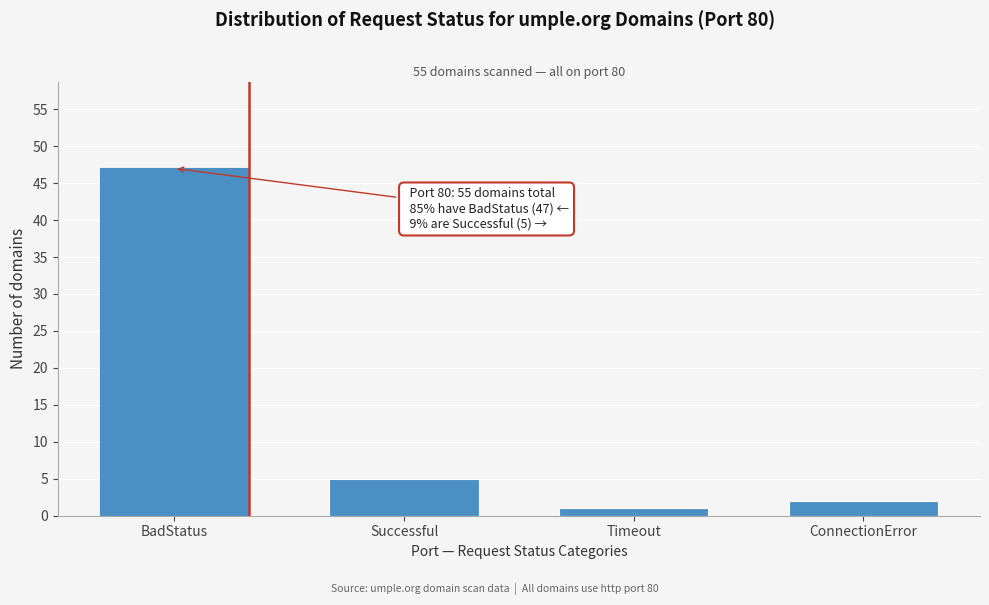

Reading left to right, list all the values displayed in this chart.

47	5	1	2